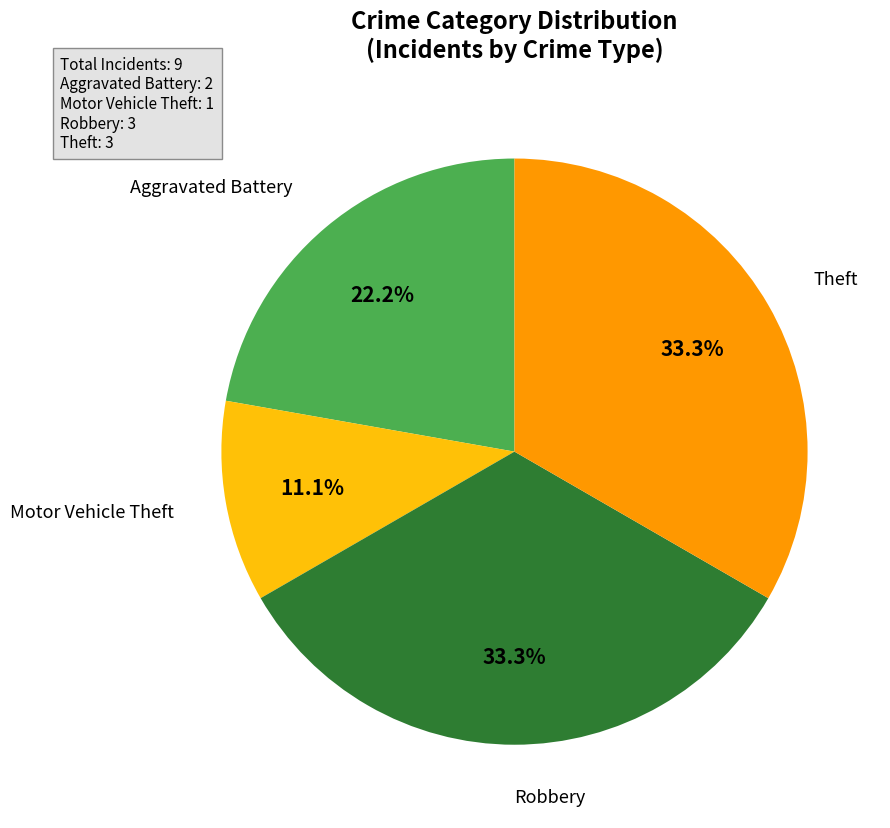

Is there any slice that represents more than half of the pie?

No